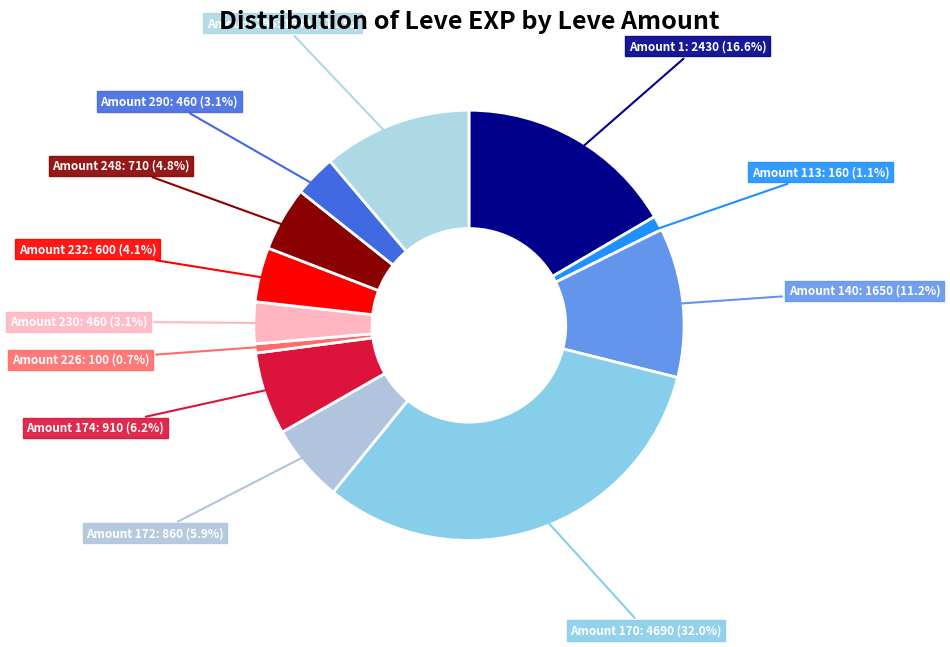

What is the ratio of the value at Amount 230 to the value at Amount 295?

0.3